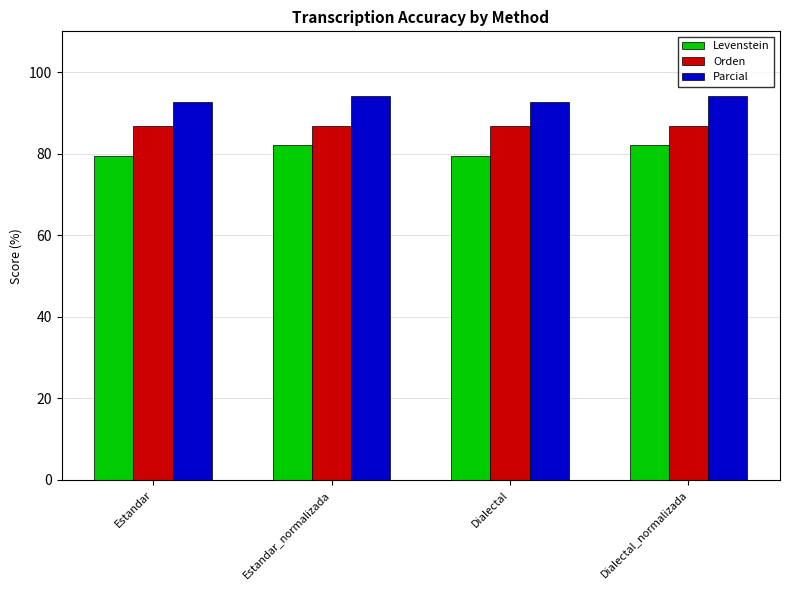

What is the label of the 2nd bar from the left?

Estandar_normalizada